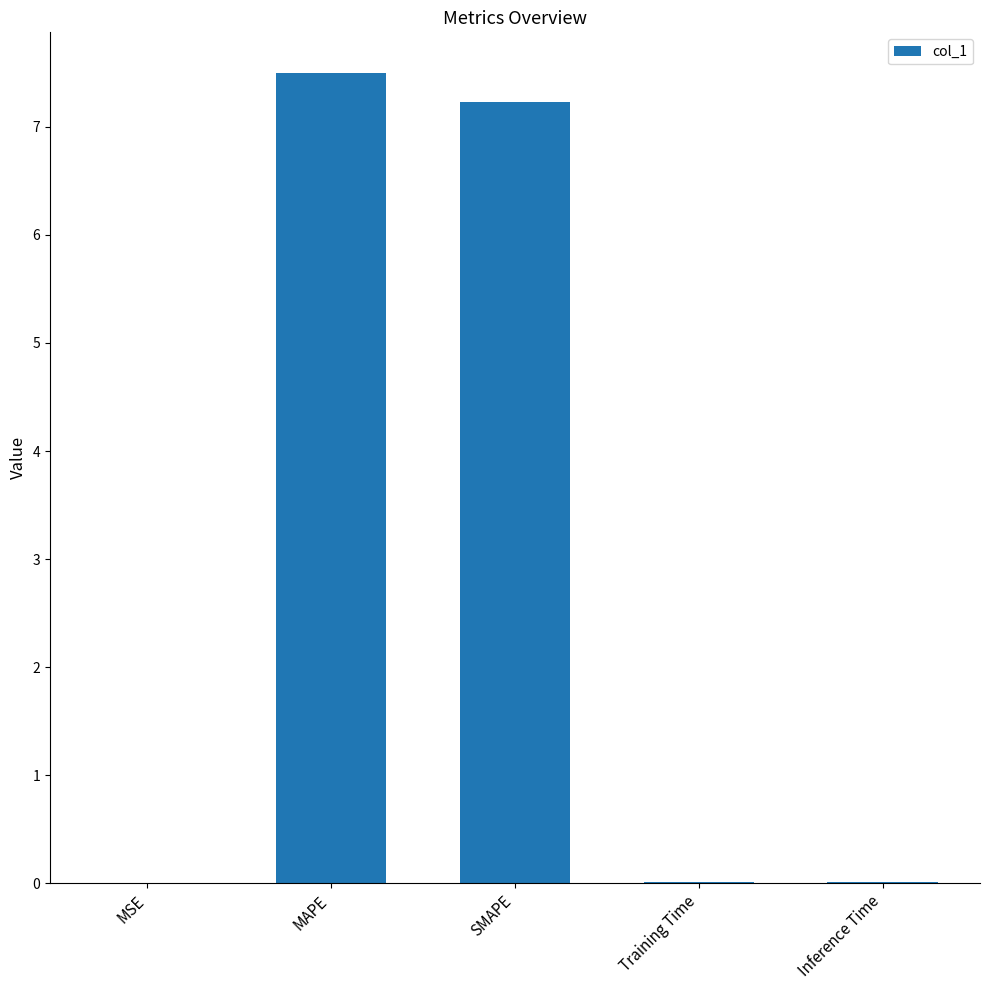

What is the average value?

2.9